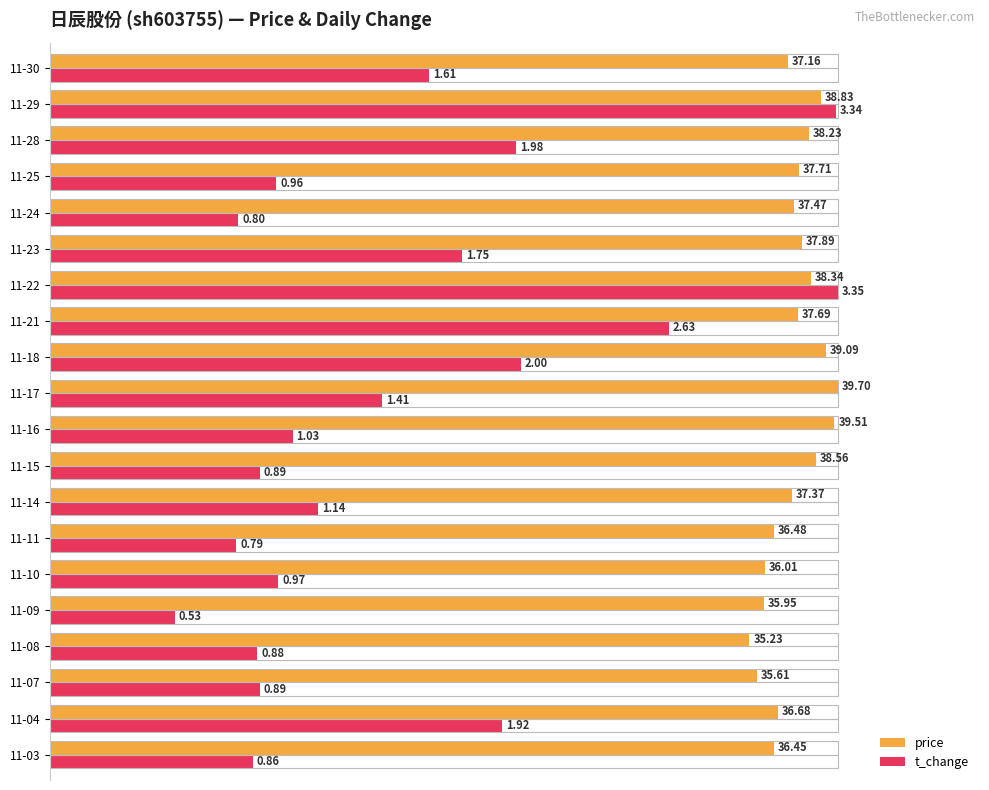

Count the number of data series in this chart.

2